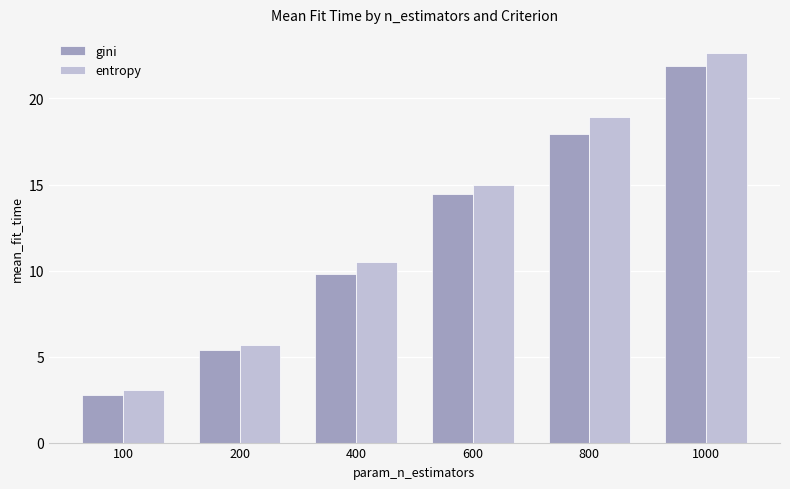

What are all the series names shown in the legend?

gini, entropy